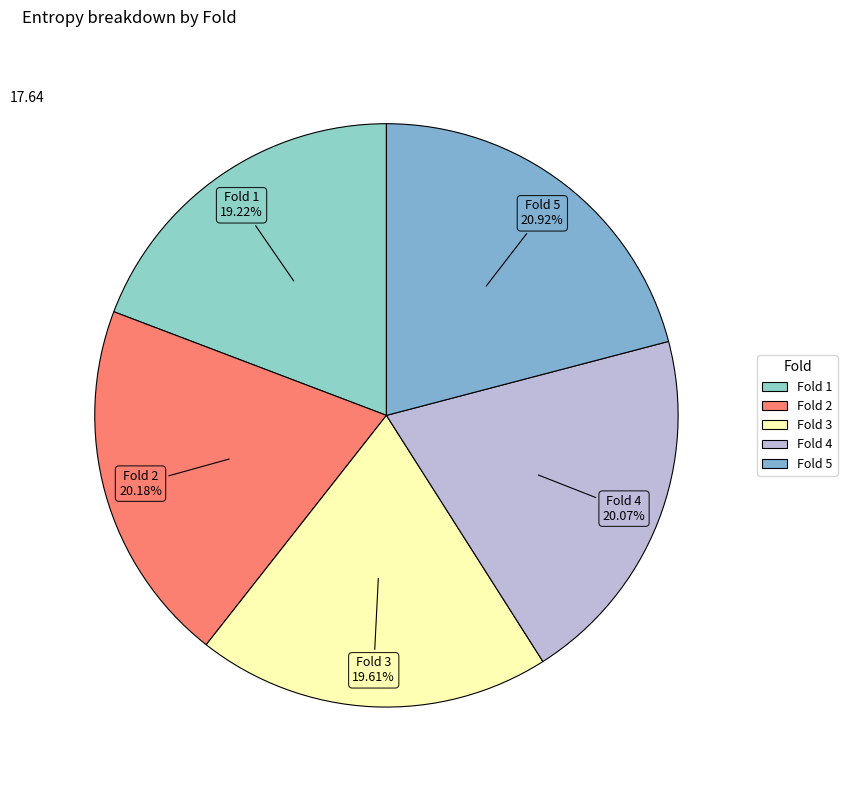

Is the sum of Fold 5 and Fold 1 greater than half?

No